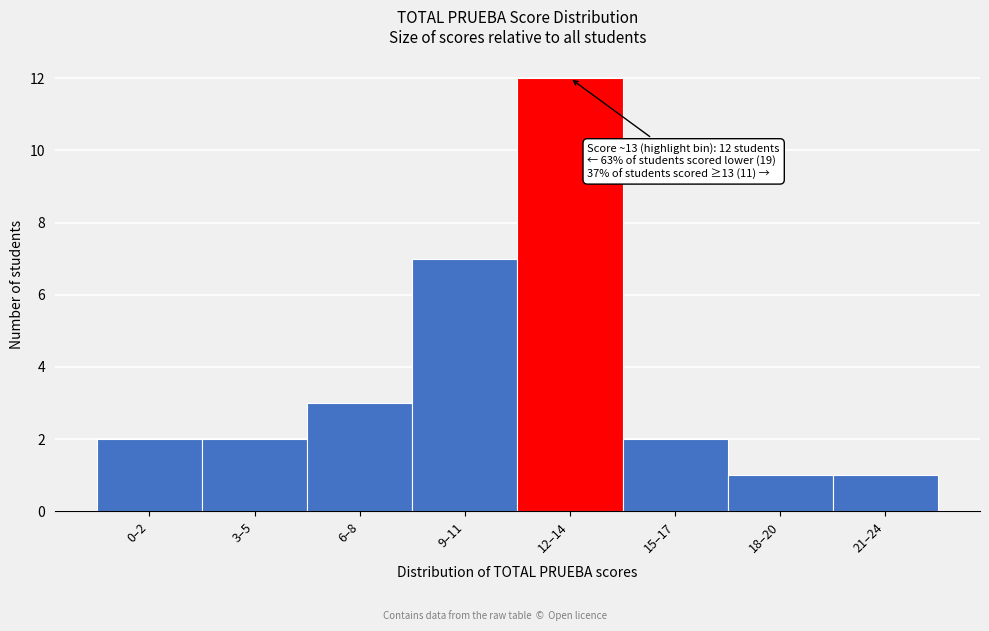

Reading right to left, list all the values displayed in this chart.

21–24=1	18–20=1	15–17=2	12–14=12	9–11=7	6–8=3	3–5=2	0–2=2